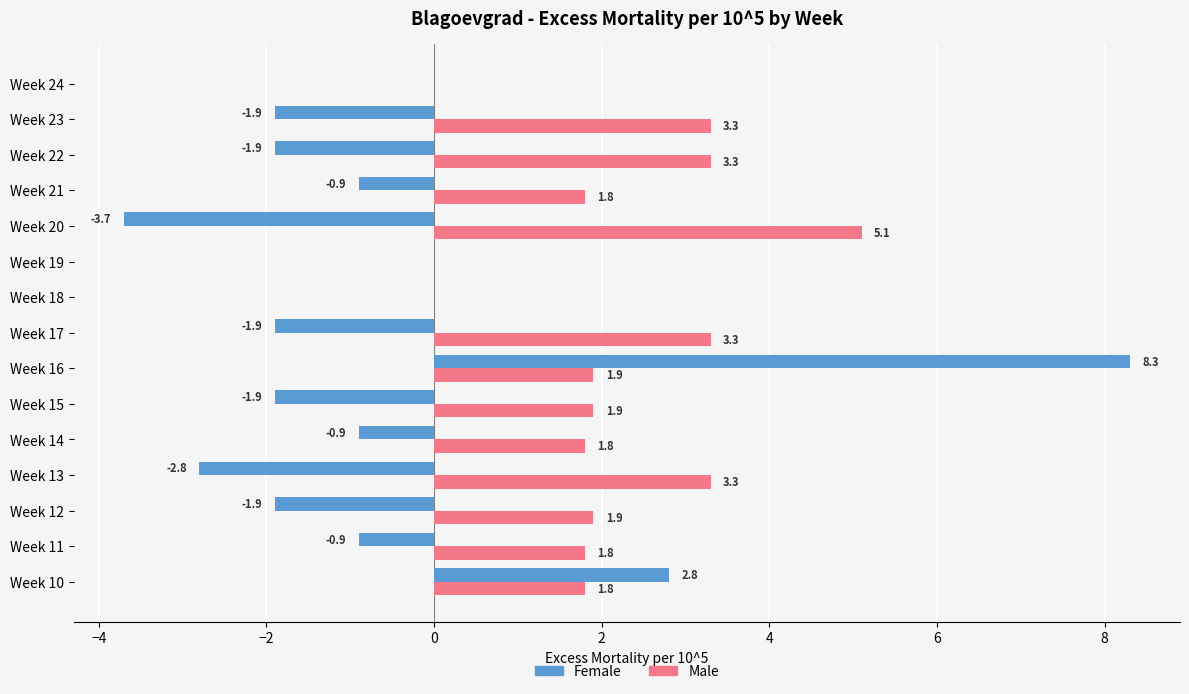

What is the maximum value for Male?

5.1